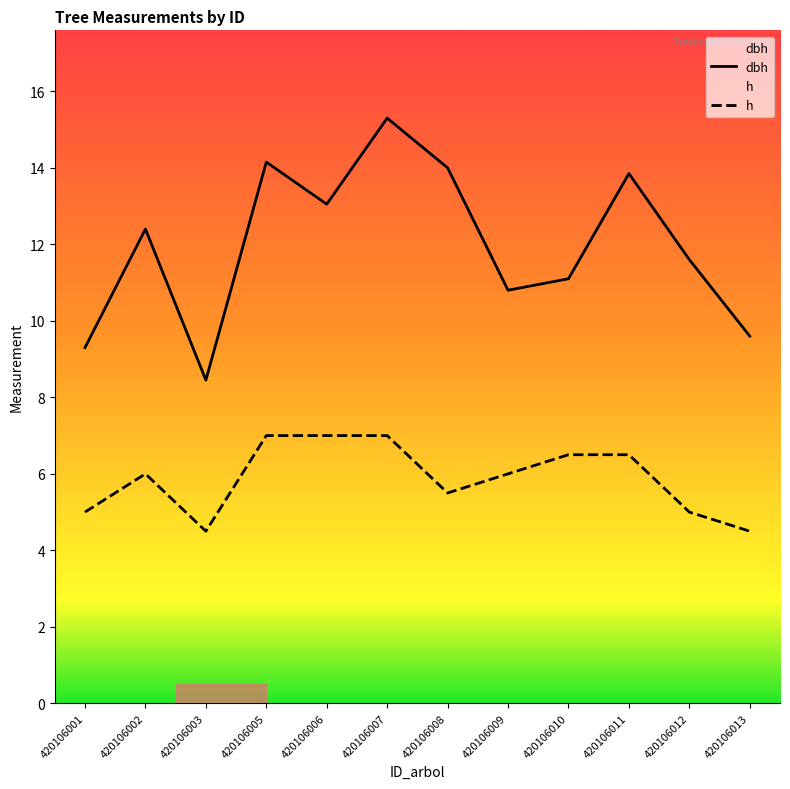

Reading left to right, what are all the values shown in this chart?

dbh: 9.3	12.4	8.4	14.2	13.1	15.3	14.0	10.8	11.1	13.8	11.6	9.6
h: 5.0	6.0	4.5	7.0	7.0	7.0	5.5	6.0	6.5	6.5	5.0	4.5